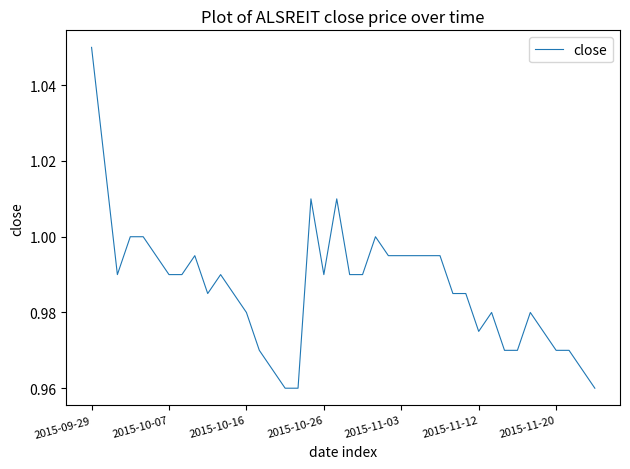

Reading left to right, what are all the values shown in this chart?

1.1	1.0	1.0	1.0	1.0	1.0	1.0	1.0	1.0	1.0	1.0	1.0	1.0	1.0	1.0	1.0	1.0	1.0	1.0	1.0	1.0	1.0	1.0	1.0	1.0	1.0	1.0	1.0	1.0	1.0	1.0	1.0	1.0	1.0	1.0	1.0	1.0	1.0	1.0	1.0